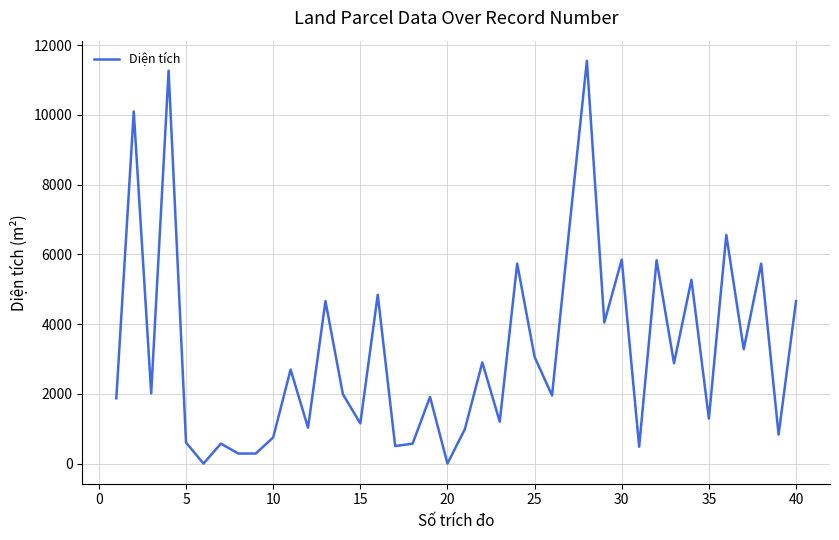

How many interior local valleys (lower than both neighbors) does the data have?

15